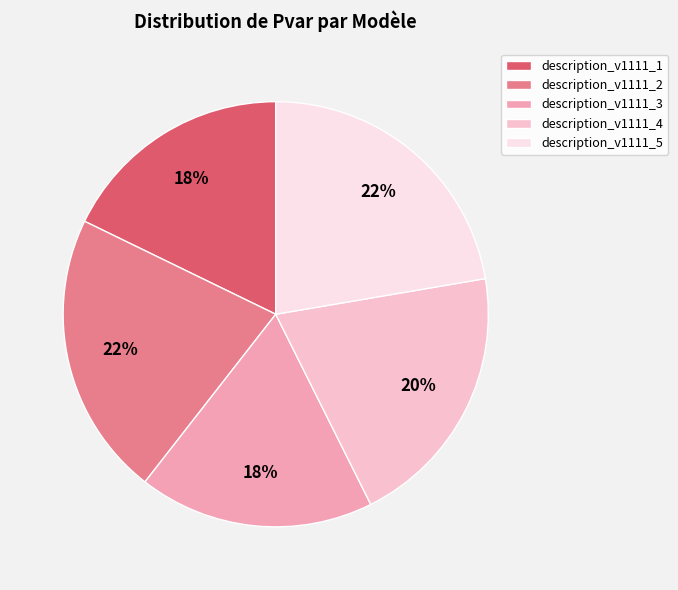

To the nearest percent, what is the combined percentage of description_v1111_3 and description_v1111_4?

38%